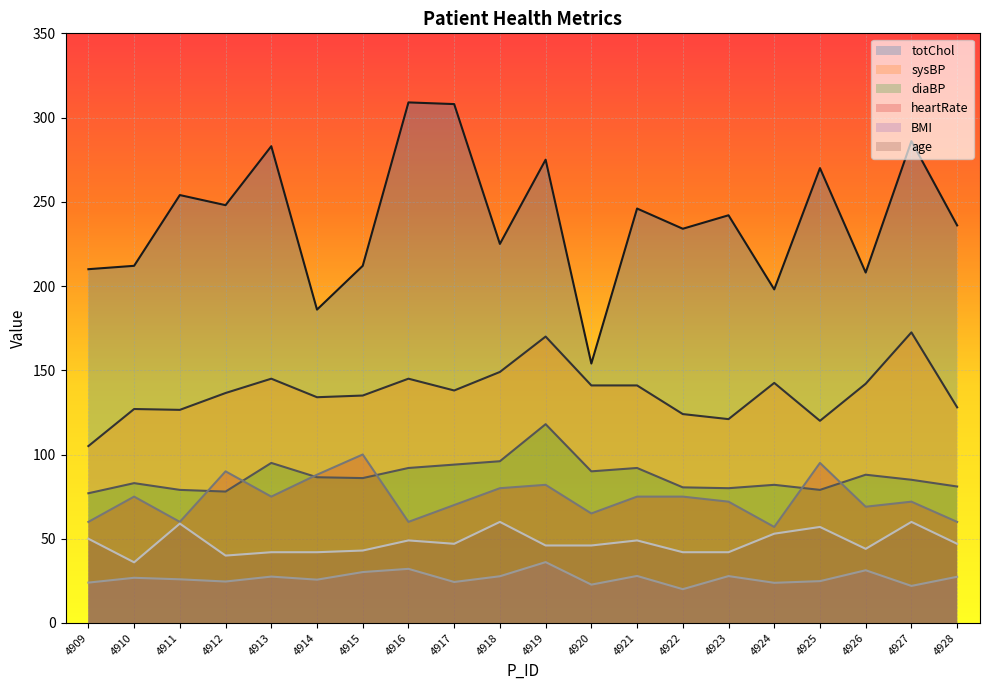

The value of heartRate at 4909 is 104.8. True or false?

False